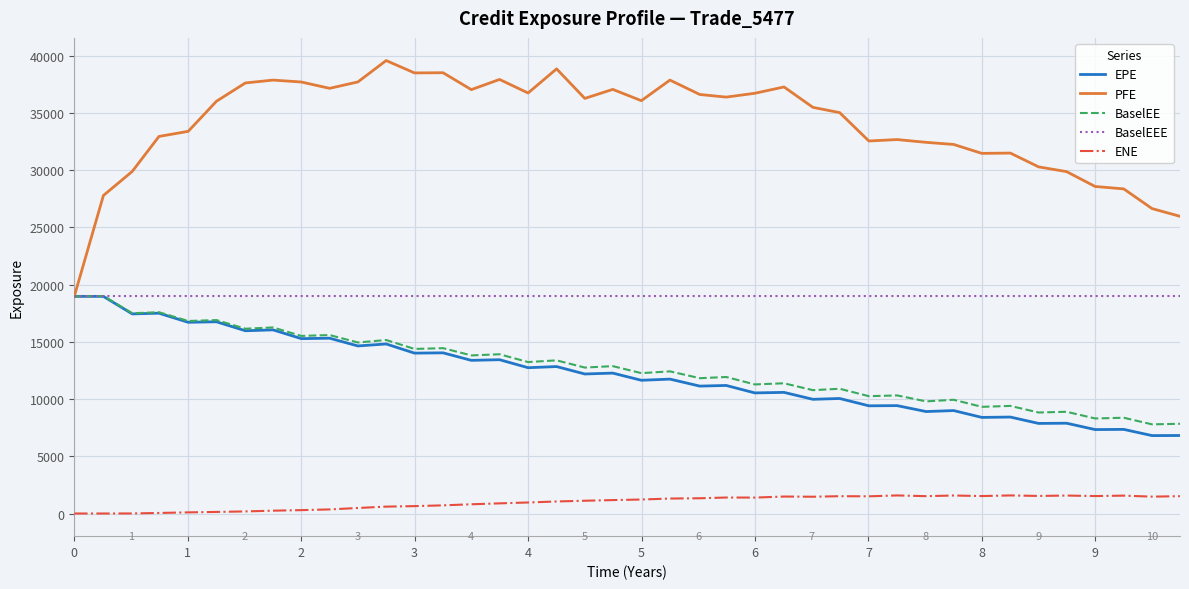

How many lines are shown in the chart?

5